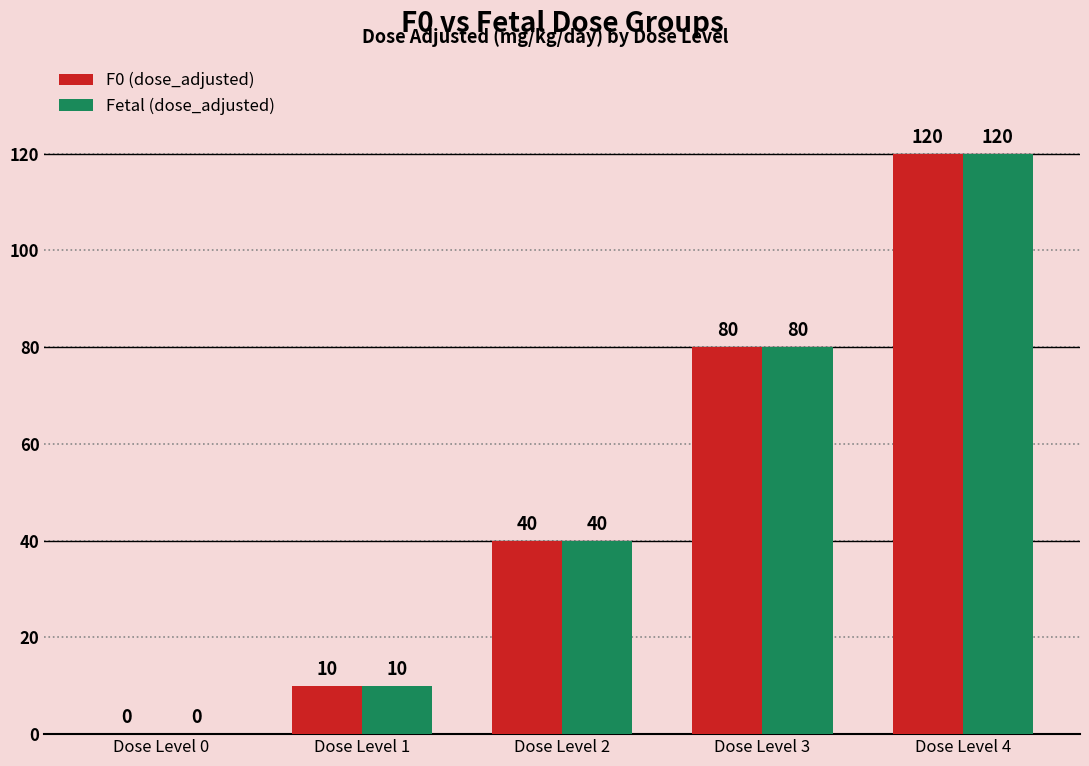

Are the bars horizontal?

No